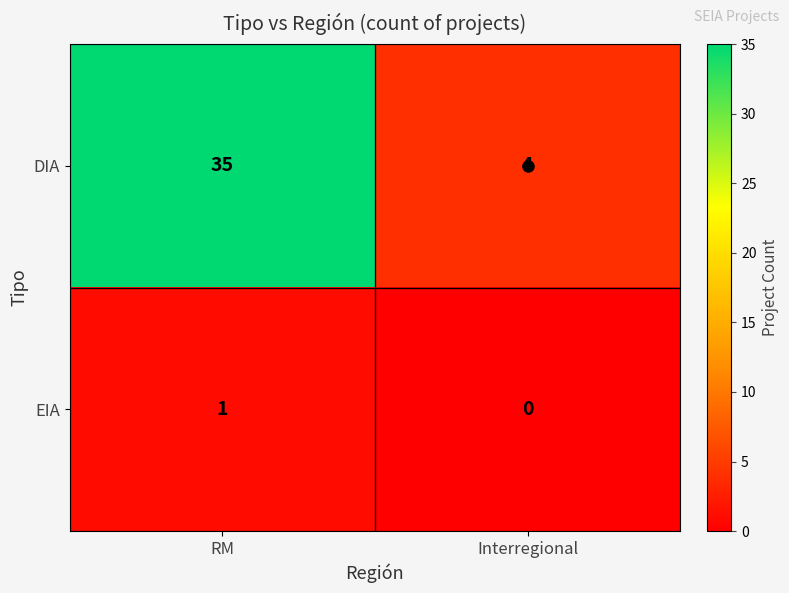

Which series has the widest spread of values?

DIA